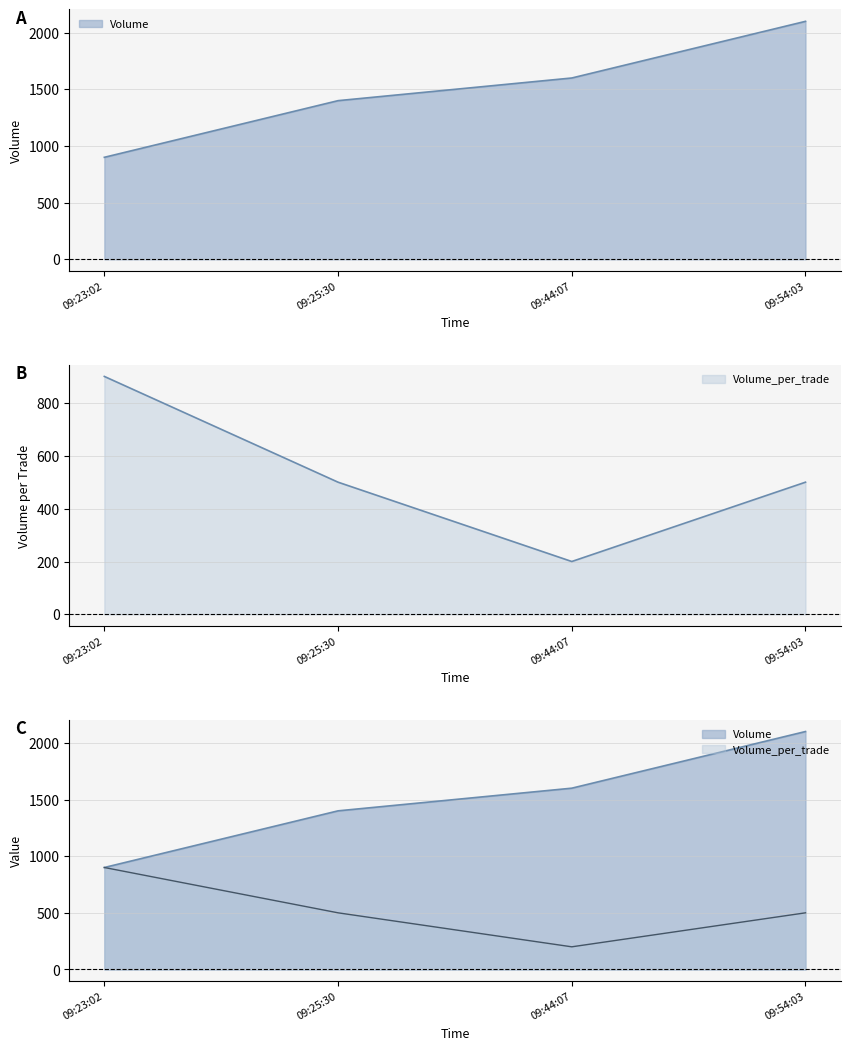

Between 09:54:03 and 09:23:02, which is larger?

09:54:03